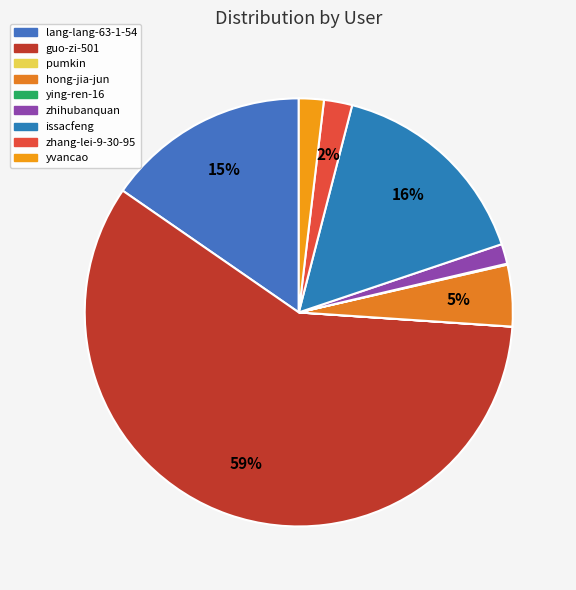

Which slice is the smallest?

pumkin